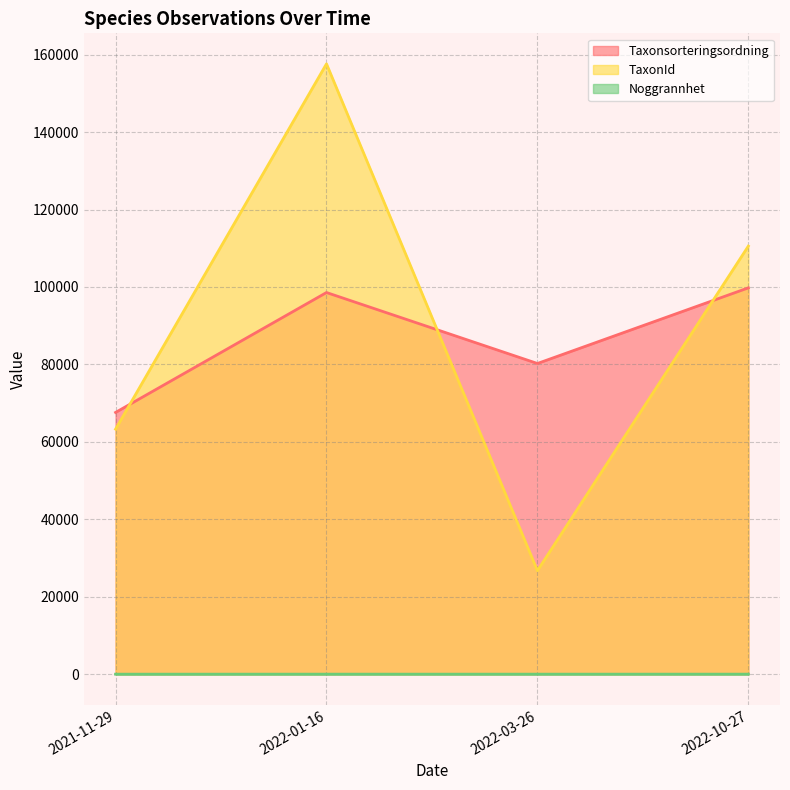

Is the value of Noggrannhet at 2022-10-27 greater than the value of Taxonsorteringsordning at 2022-01-16?

No